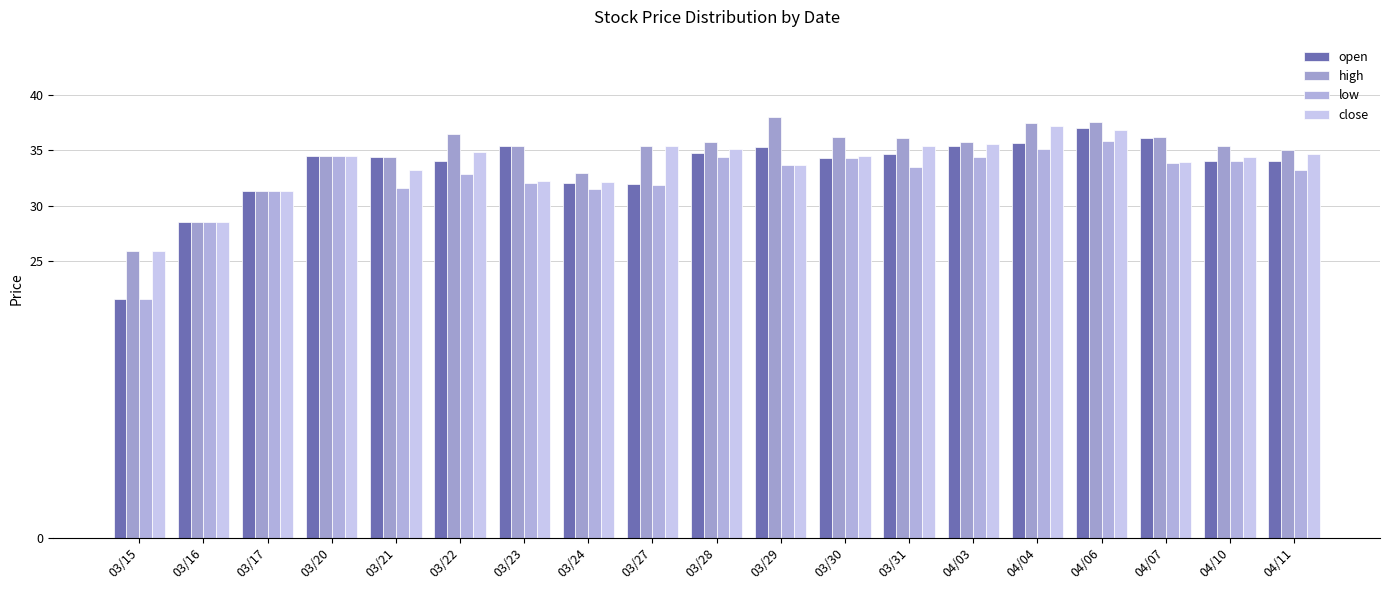

What position from the right is 03/29?

9